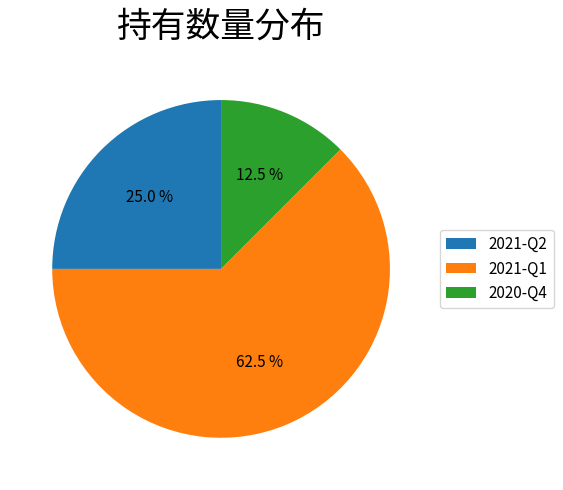

Does any single category account for the majority?

Yes